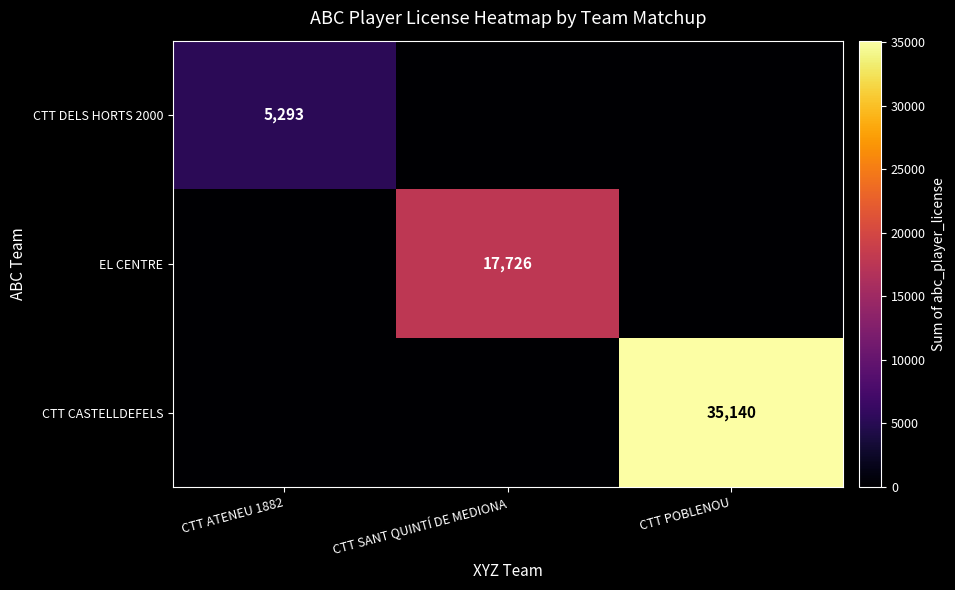

Is it true that EL CENTRE equals 7780 at CTT SANT QUINTÍ DE MEDIONA?

False